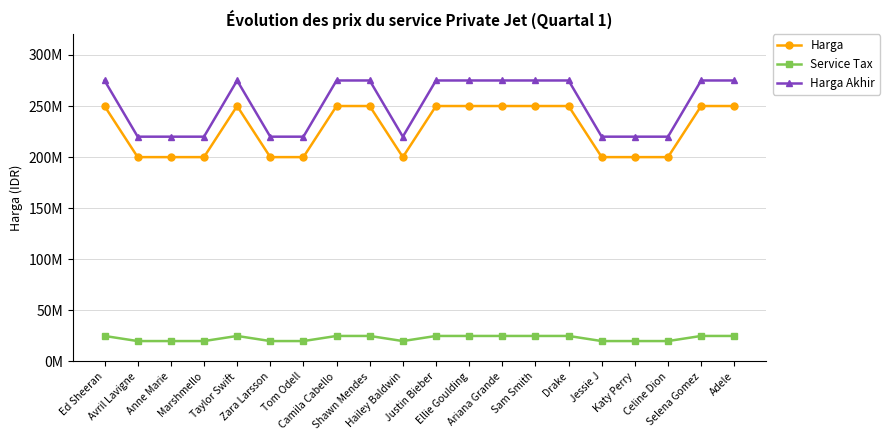

What is the smallest value displayed?

20000000